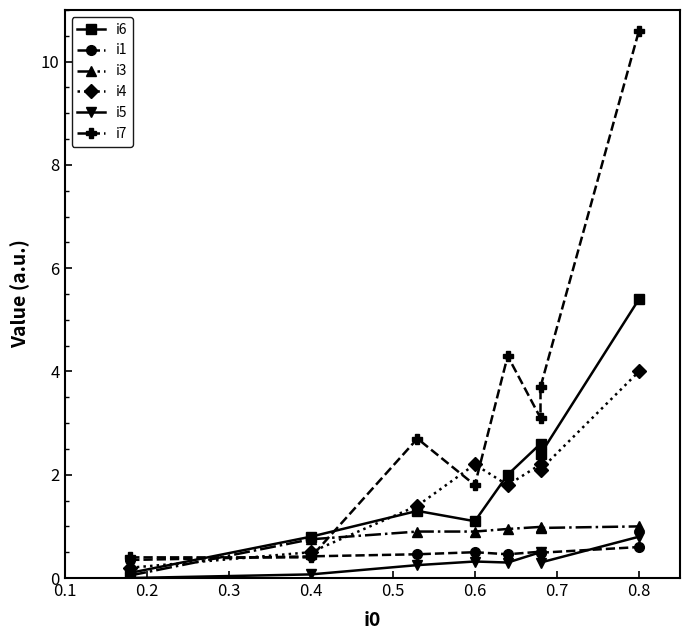

Reading left to right, list all the values displayed in this chart.

i6: 0.1	0.8	1.3	1.1	2.0	2.6	2.4	5.4
i1: 0.3	0.4	0.5	0.5	0.5	0.5	0.5	0.6
i3: 0.1	0.8	0.9	0.9	0.9	1.0	1.0	1.0
i4: 0.2	0.5	1.4	2.2	1.8	2.2	2.1	4.0
i5: 0.0	0.1	0.2	0.3	0.3	0.5	0.3	0.8
i7: 0.4	0.4	2.7	1.8	4.3	3.1	3.7	10.6